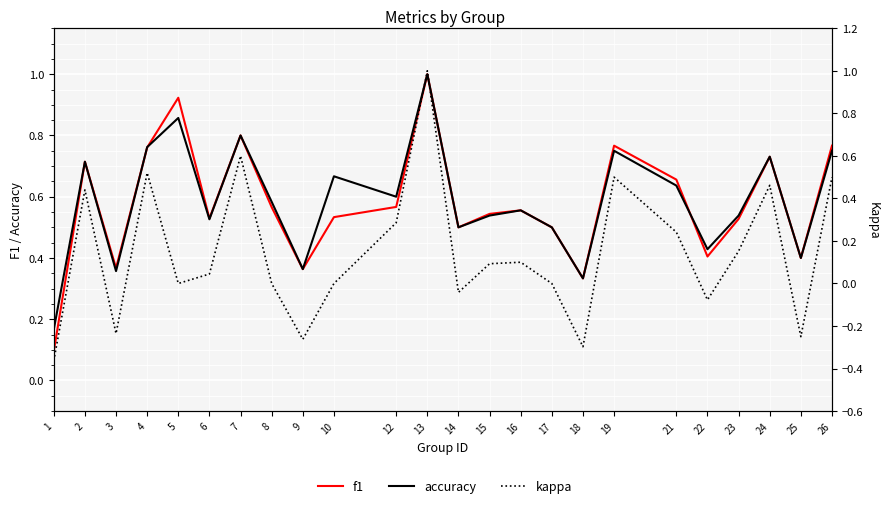

Reading right to left, what are all the values shown in this chart?

f1: 0.8	0.4	0.7	0.5	0.4	0.7	0.8	0.3	0.5	0.6	0.5	0.5	1.0	0.6	0.5	0.4	0.6	0.8	0.5	0.9	0.8	0.4	0.7	0.1
accuracy: 0.8	0.4	0.7	0.5	0.4	0.6	0.8	0.3	0.5	0.6	0.5	0.5	1.0	0.6	0.7	0.4	0.6	0.8	0.5	0.9	0.8	0.4	0.7	0.2
kappa: 0.5	-0.2	0.5	0.2	-0.1	0.2	0.5	-0.3	0.0	0.1	0.1	-0.0	1.0	0.3	0.0	-0.3	0.0	0.6	0.0	0.0	0.5	-0.2	0.4	-0.4